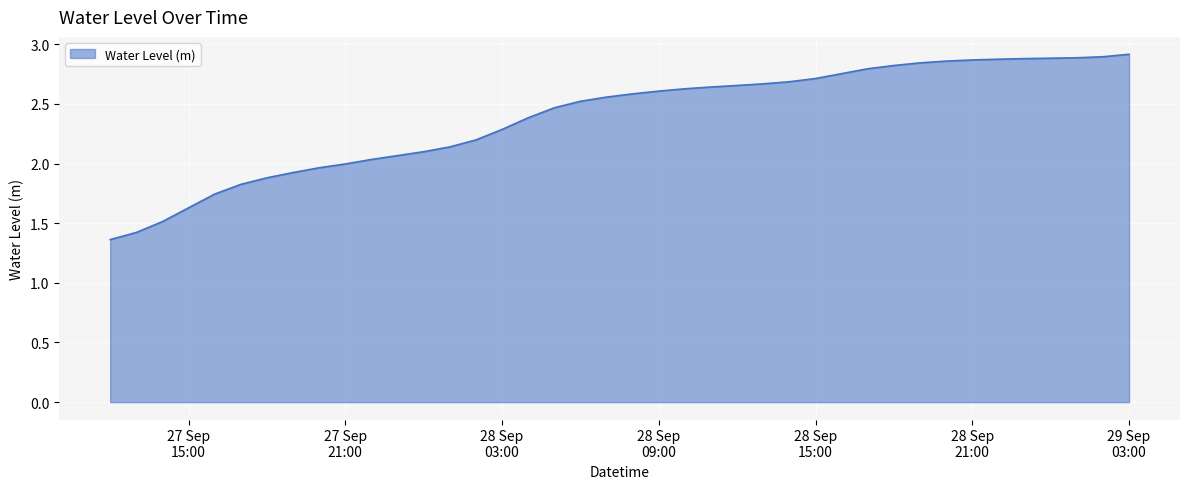

Rank the categories by value from highest to lowest.

2025-09-29 03:00:00, 2025-09-29 02:00:00, 2025-09-29 01:00:00, 2025-09-29 00:00:00, 2025-09-28 23:00:00, 2025-09-28 22:00:00, 2025-09-28 21:00:00, 2025-09-28 20:00:00, 2025-09-28 19:00:00, 2025-09-28 18:00:00, 2025-09-28 17:00:00, 2025-09-28 16:00:00, 2025-09-28 15:00:00, 2025-09-28 14:00:00, 2025-09-28 13:00:00, 2025-09-28 12:00:00, 2025-09-28 11:00:00, 2025-09-28 10:00:00, 2025-09-28 09:00:00, 2025-09-28 08:00:00, 2025-09-28 07:00:00, 2025-09-28 06:00:00, 2025-09-28 05:00:00, 2025-09-28 04:00:00, 2025-09-28 03:00:00, 2025-09-28 02:00:00, 2025-09-28 01:00:00, 2025-09-28 00:00:00, 2025-09-27 23:00:00, 2025-09-27 22:00:00, 2025-09-27 21:00:00, 2025-09-27 20:00:00, 2025-09-27 19:00:00, 2025-09-27 18:00:00, 2025-09-27 17:00:00, 2025-09-27 16:00:00, 2025-09-27 15:00:00, 2025-09-27 14:00:00, 2025-09-27 13:00:00, 2025-09-27 12:00:00